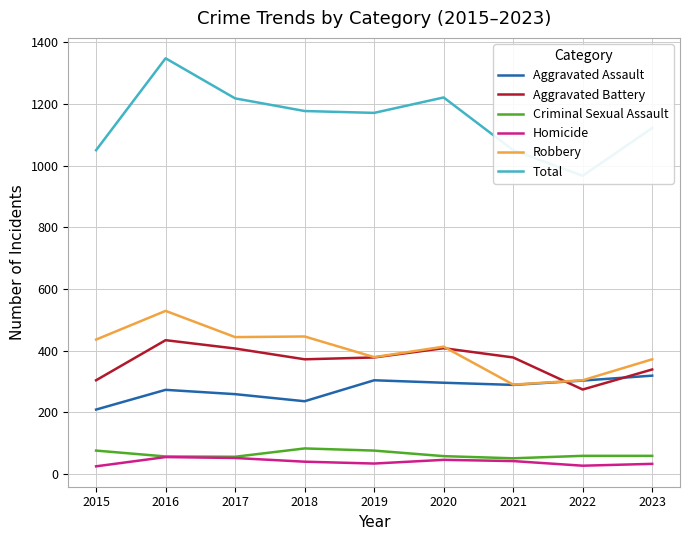

How many data points does each series have?

9